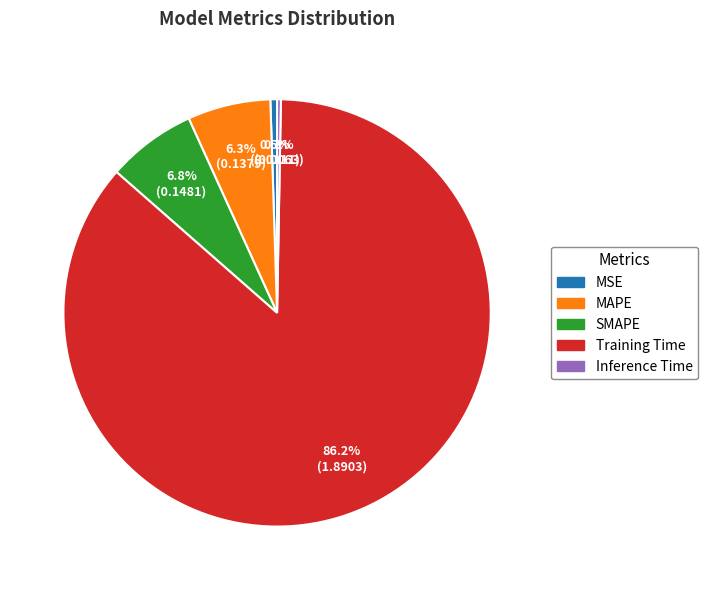

Is it true that Training Time is 86% of the pie?

True